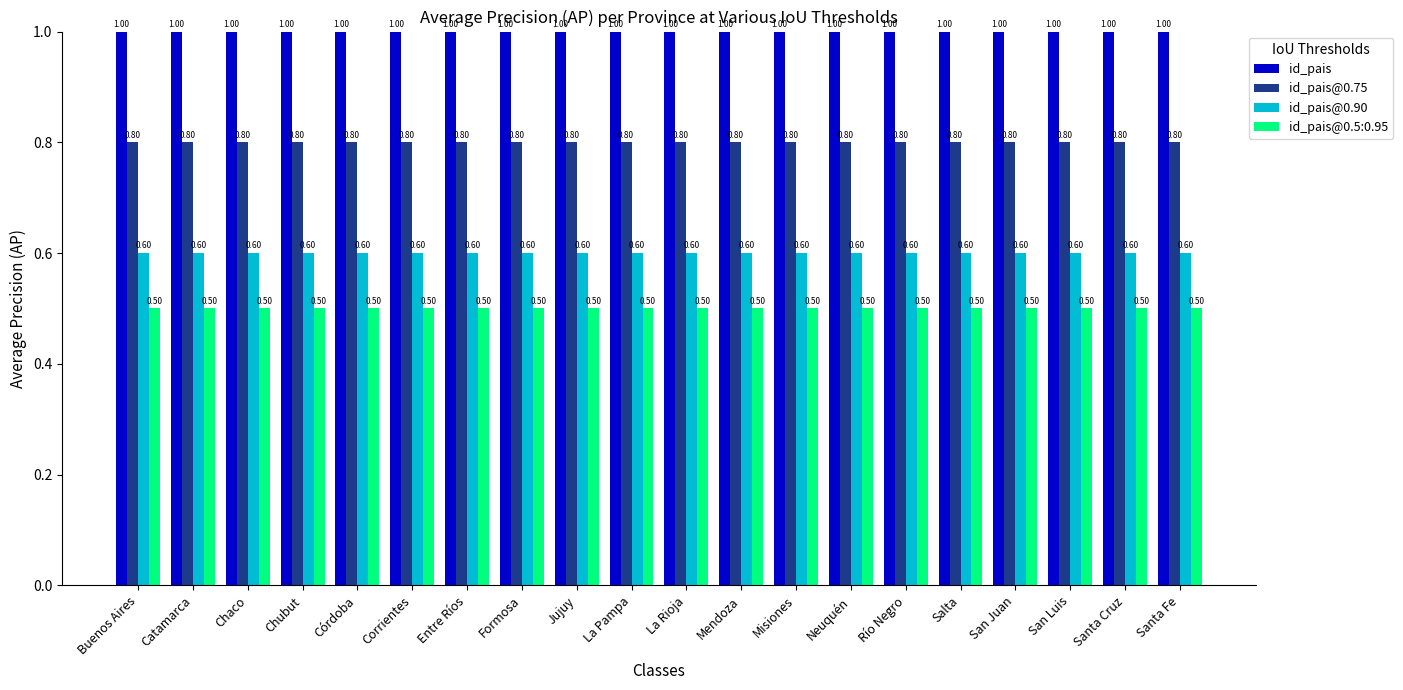

Read the id_pais@0.90 value at Jujuy.

0.6